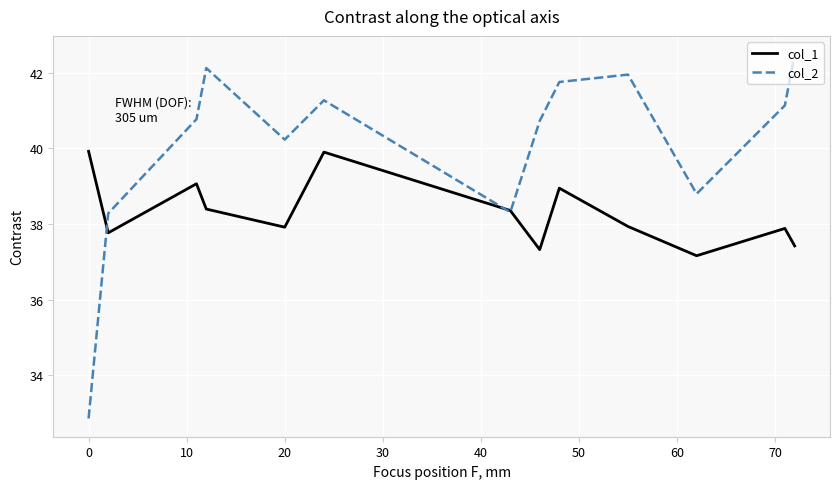

List the series in order of their peak value, highest first.

col_2, col_1